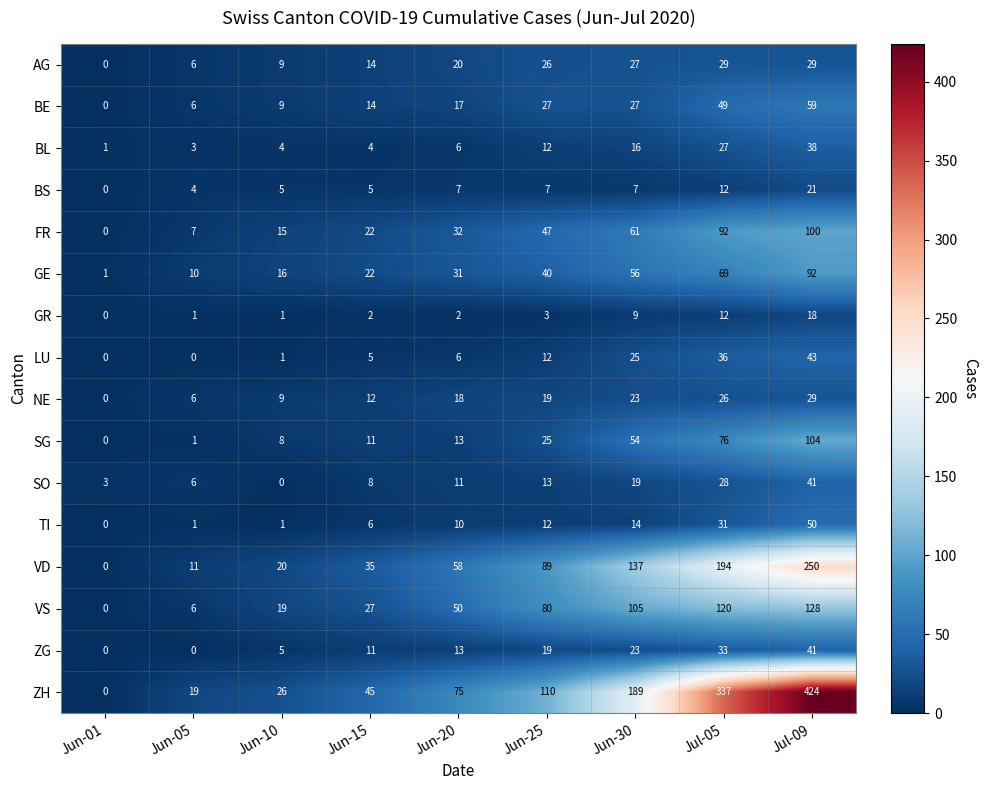

Which series has the largest range (max minus min)?

ZH